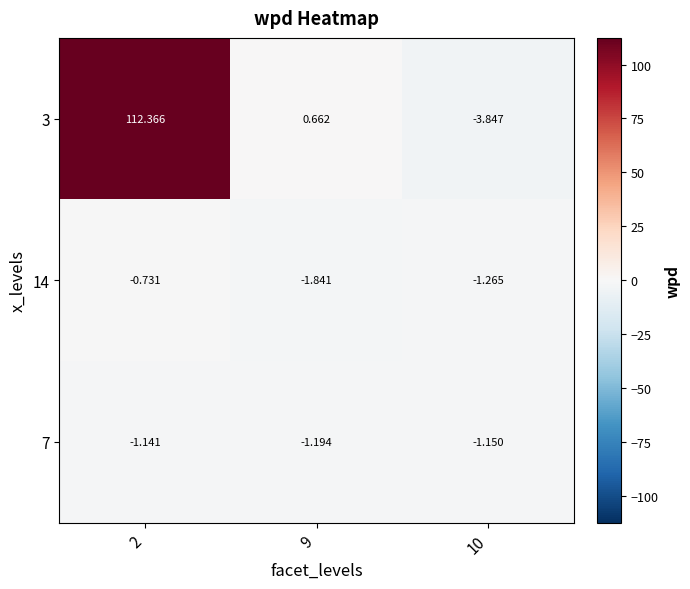

Is the value of 14 at 9 greater than the value of 7 at 9?

No